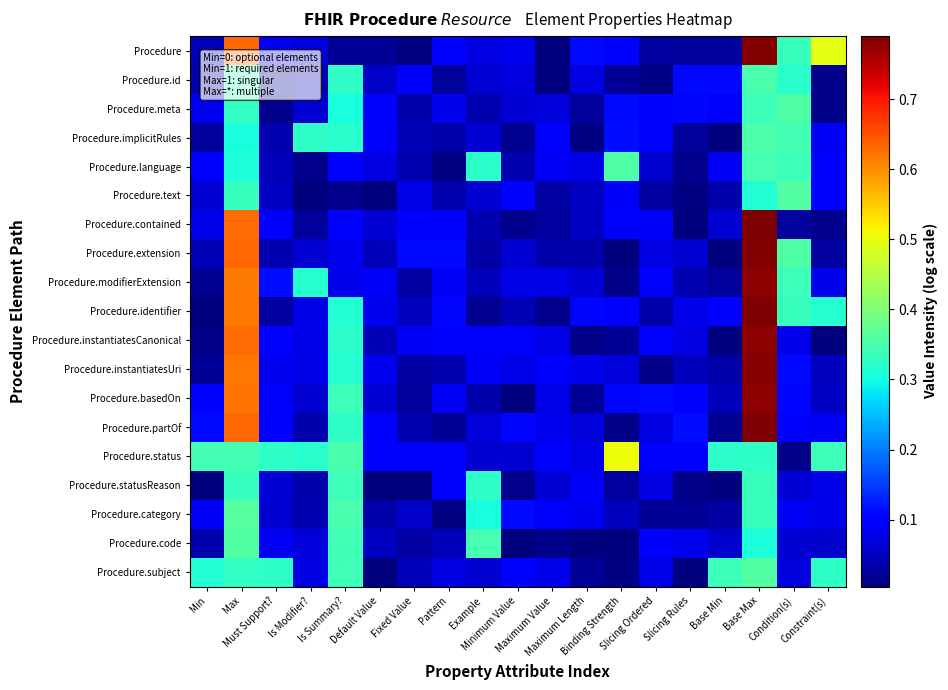

At which category is the sum across all series the highest?

Base Max